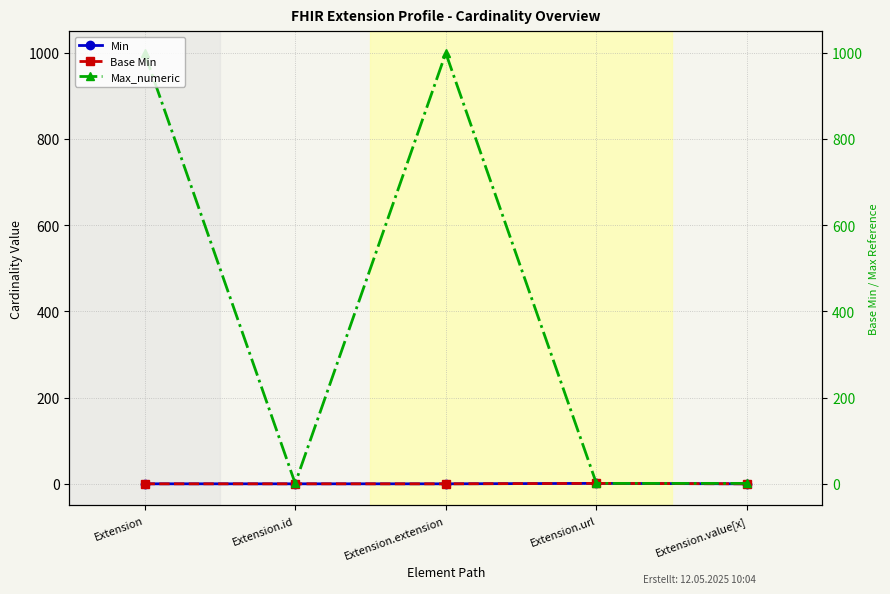

How many categories are shown in the chart?

5